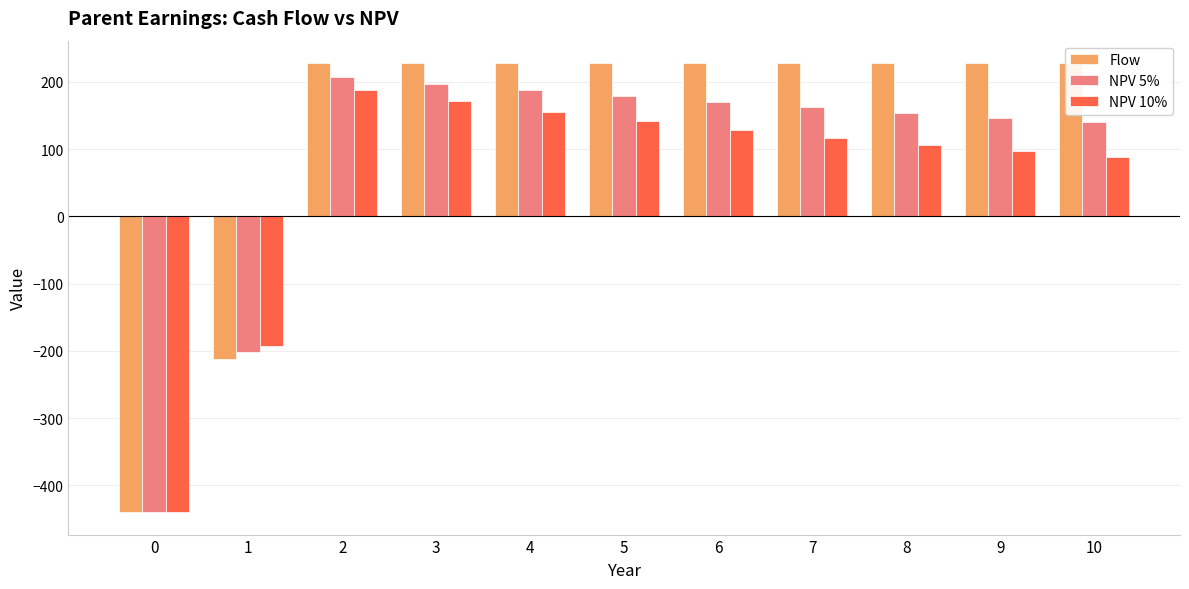

Is it true that NPV 10% equals 299.7 at 3?

False